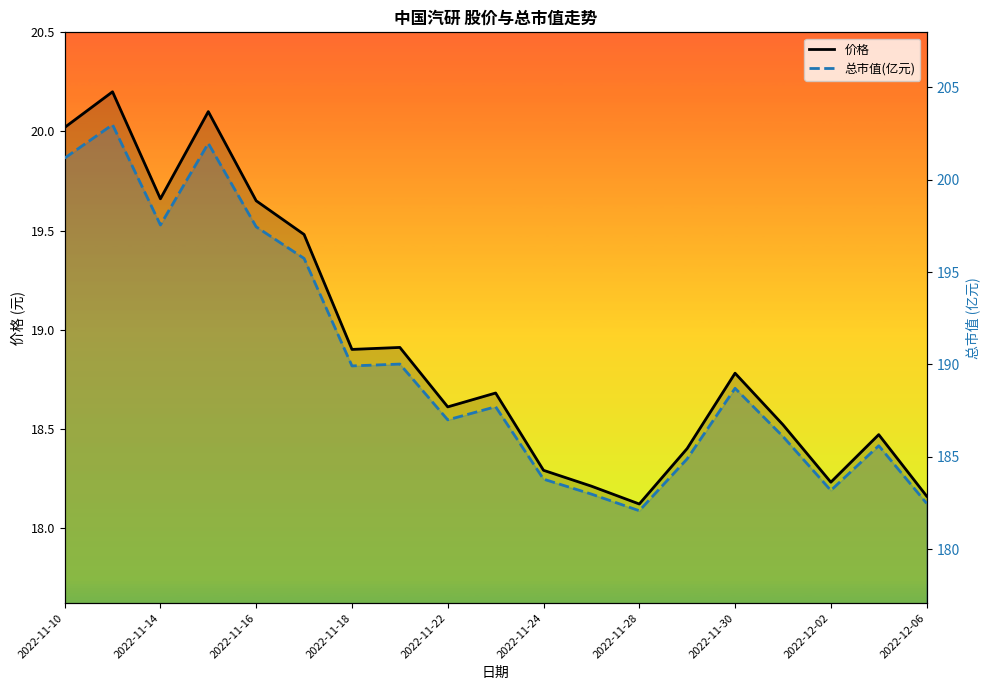

What is the value of the 总市值(亿元) point at the 6th from the left?

195.7